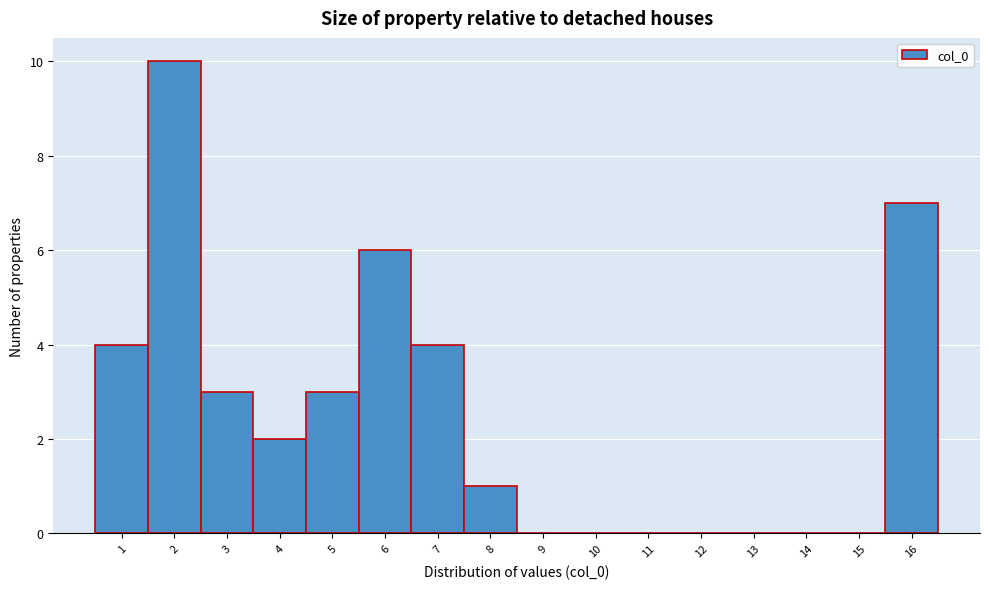

Reading left to right, list all the values displayed in this chart.

1=4	2=10	3=3	4=2	5=3	6=6	7=4	8=1	9=0	10=0	11=0	12=0	13=0	14=0	15=0	16=7